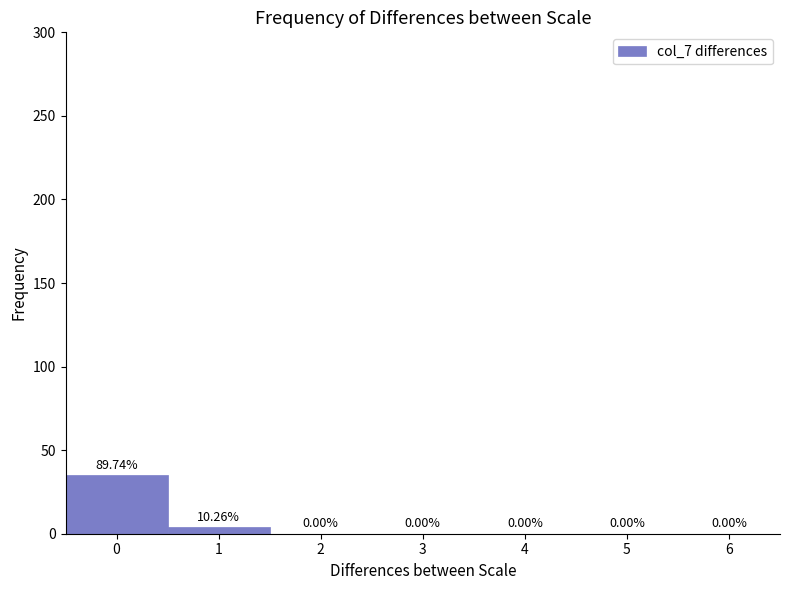

Over which range of the x-axis is the bar tallest?

-0.5 to 0.5